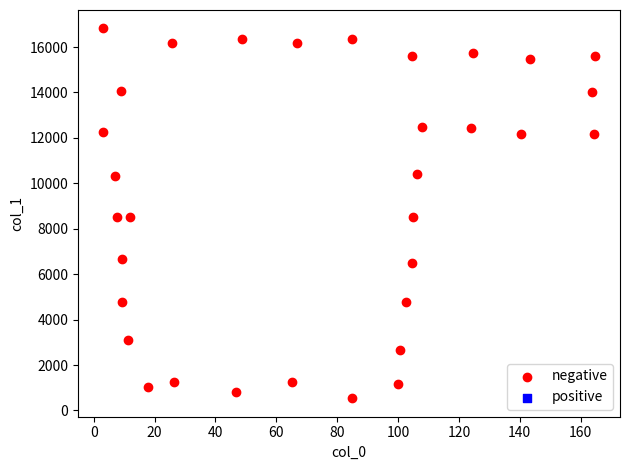

What is the range of Y values (max minus min)?

16279.5